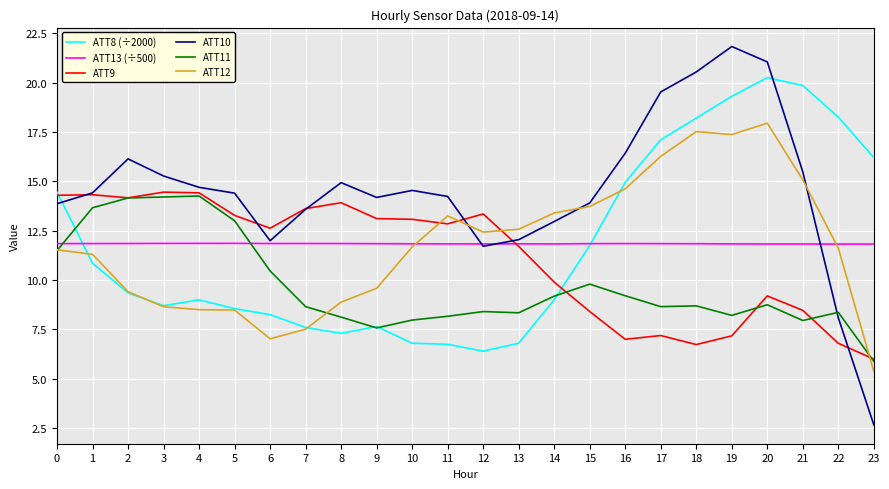

At 17, list the series in order from largest to smallest.

ATT10, ATT8 (÷2000), ATT12, ATT13 (÷500), ATT11, ATT9